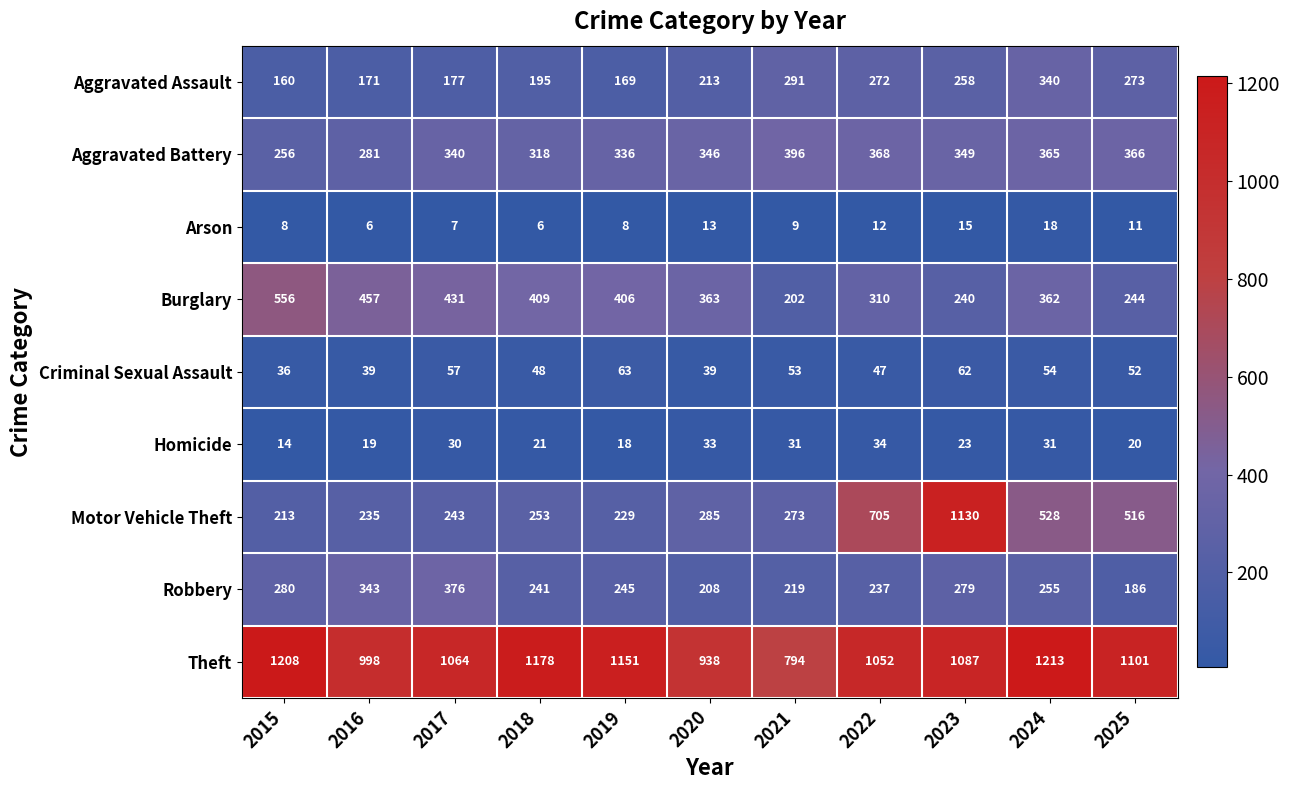

The Aggravated Assault series shows 206 at 2024. True or false?

False